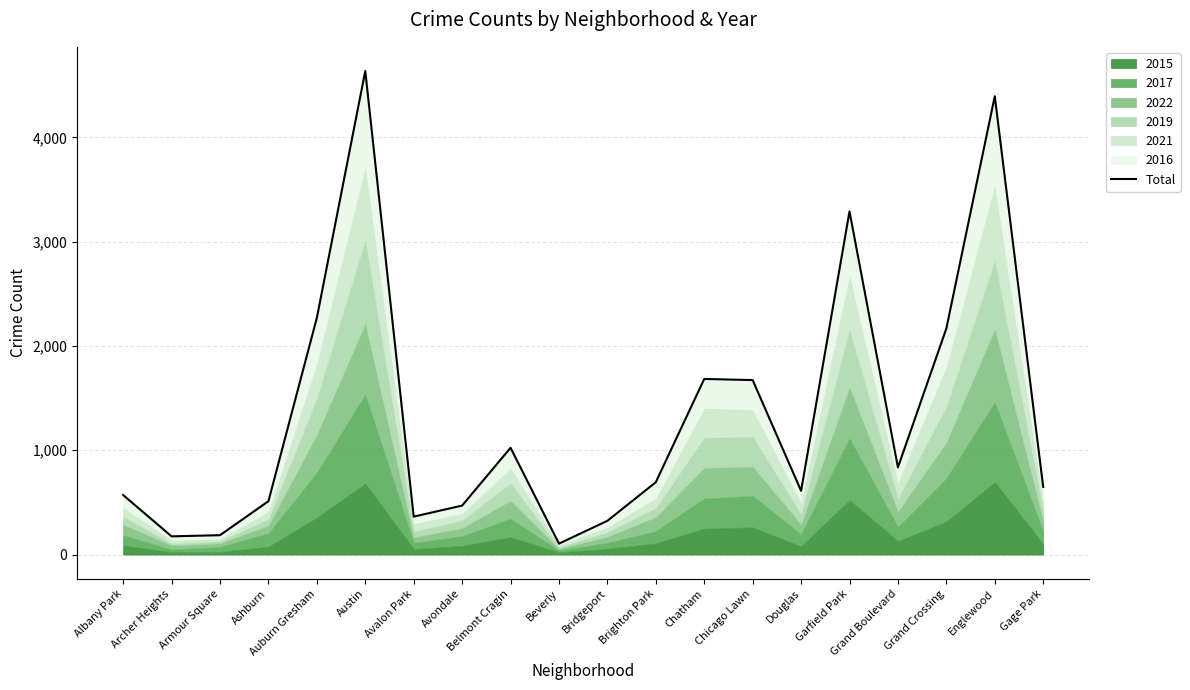

What is the label of the 10th point from the right?

Bridgeport